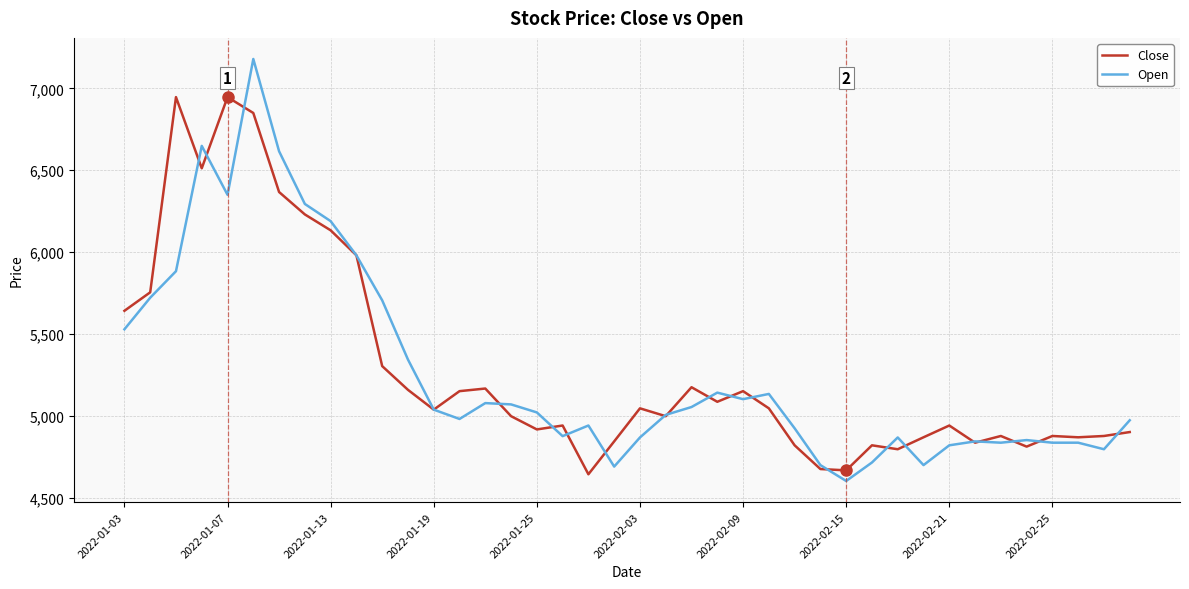

Rank the series by their maximum value, from lowest to highest.

Close, Open